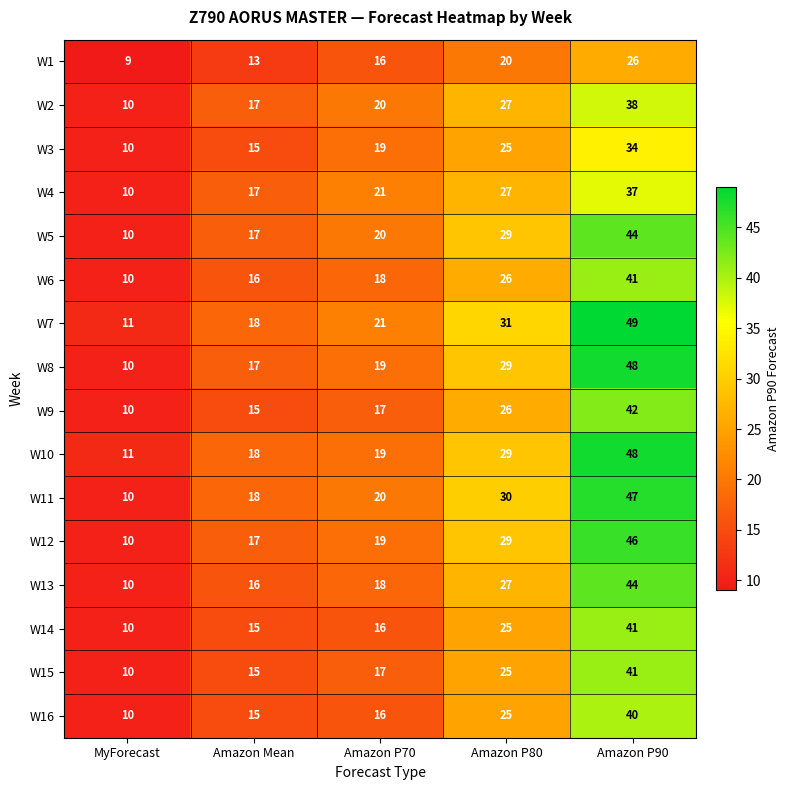

What is the difference between the W7 values at Amazon P80 and Amazon Mean?

13